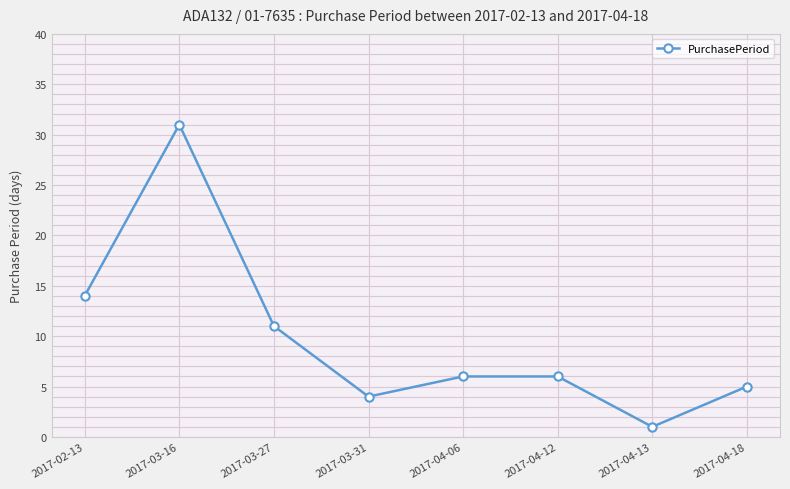

How many lines are shown in the chart?

1